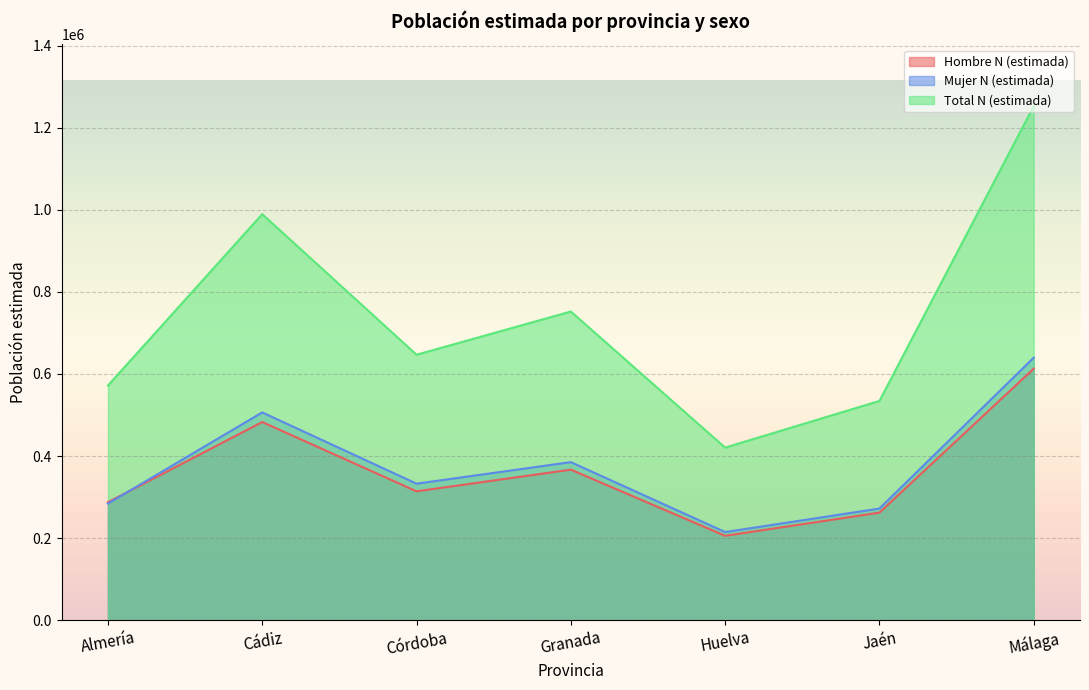

What is the difference between the Mujer N (estimada) values at Jaén and Granada?

113093